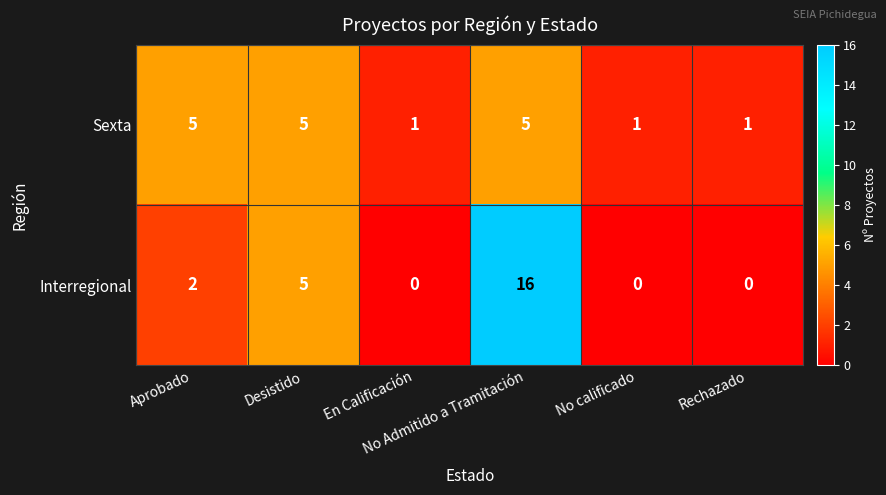

How many positive values does the Interregional series have?

3